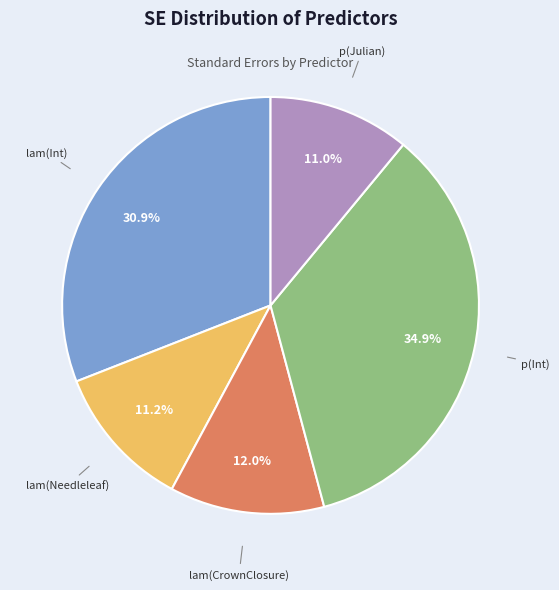

Is there any slice that represents more than half of the pie?

No